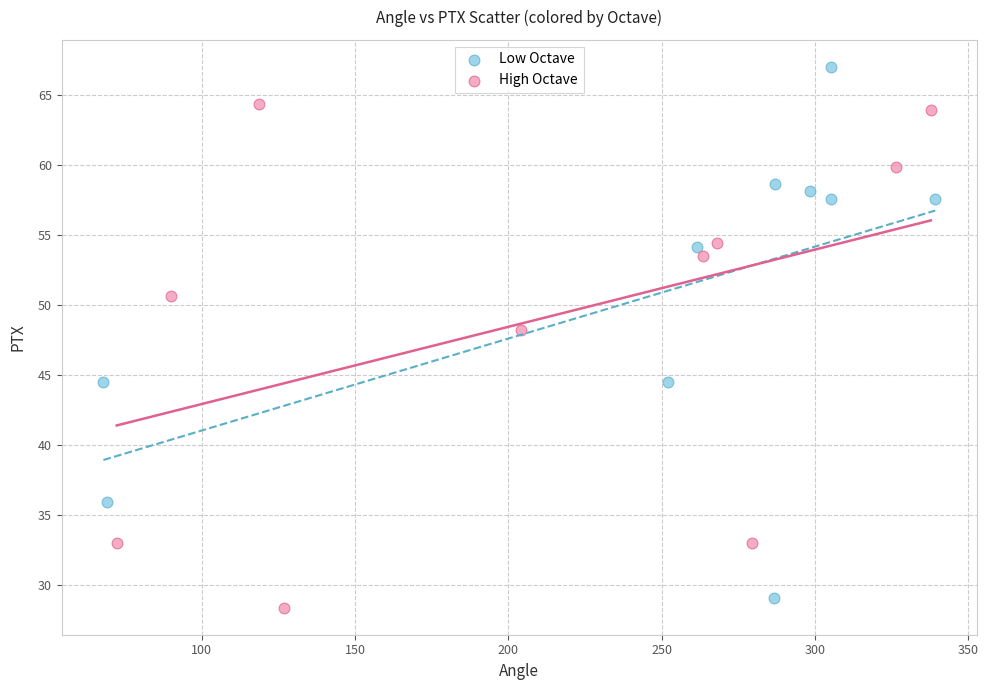

Which series has the widest spread of Y values?

Low Octave